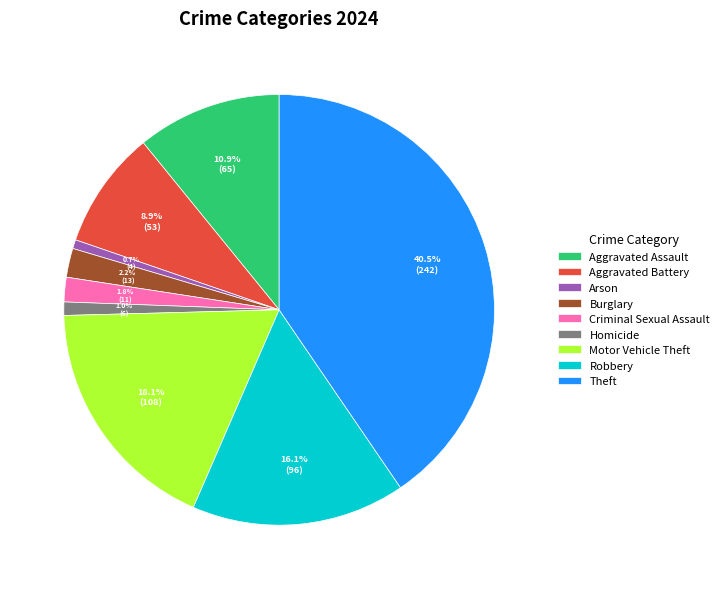

To the nearest percent, what is the difference between the largest and smallest slice percentages?

40%